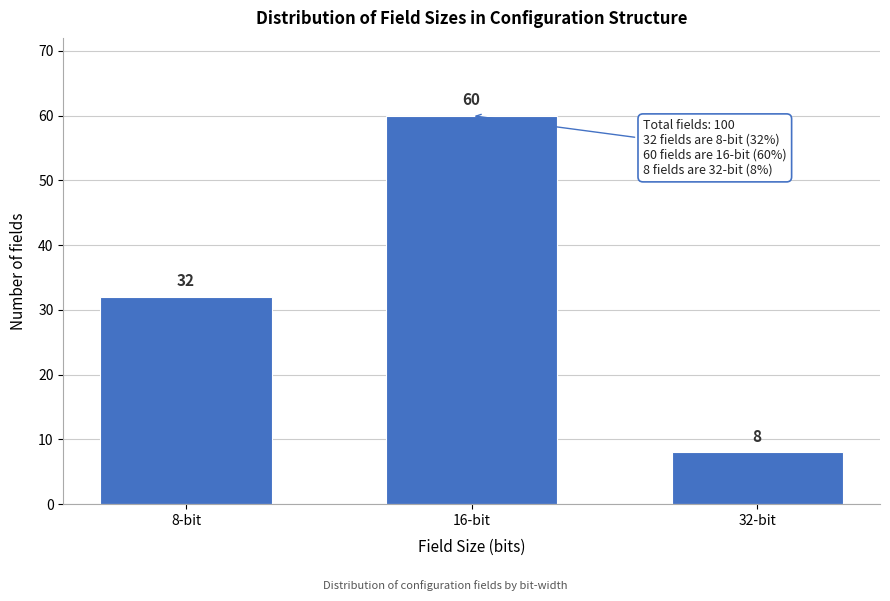

Reading left to right, list all the values displayed in this chart.

32	60	8